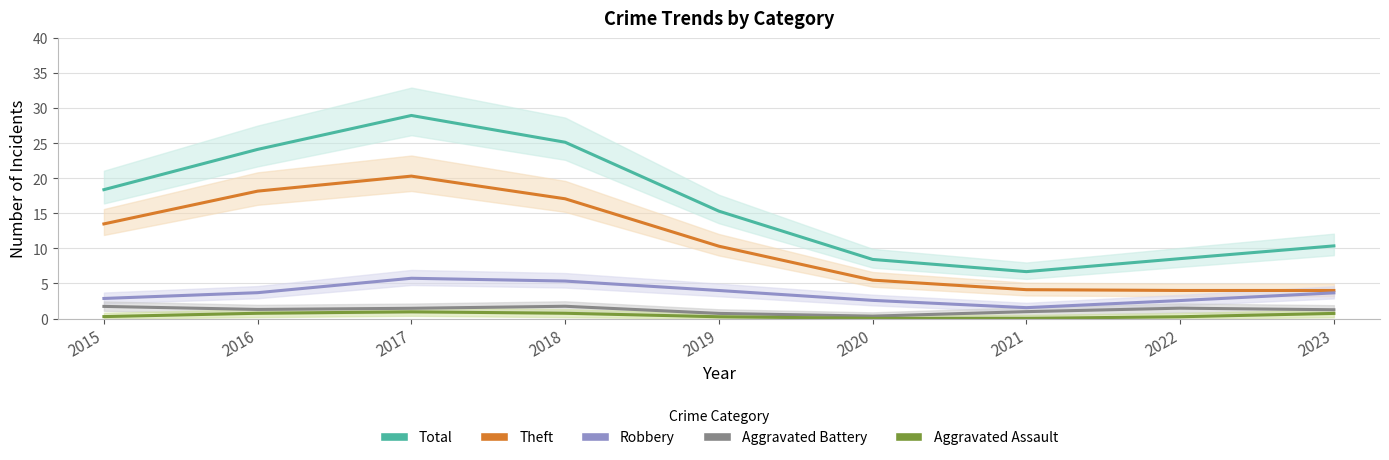

At which category does Total reach its first local peak?

2017